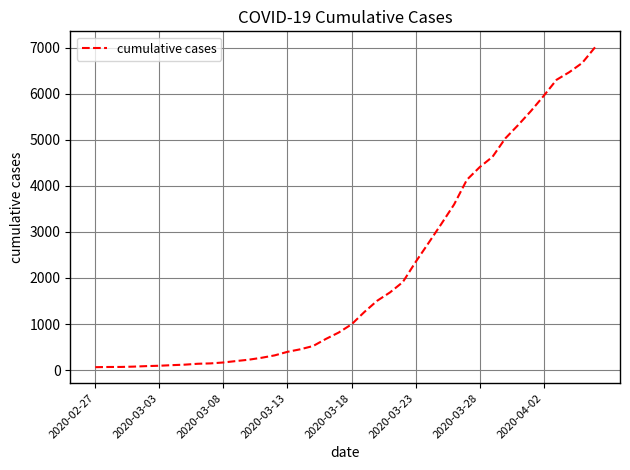

What is the difference between the maximum and minimum values?

6940